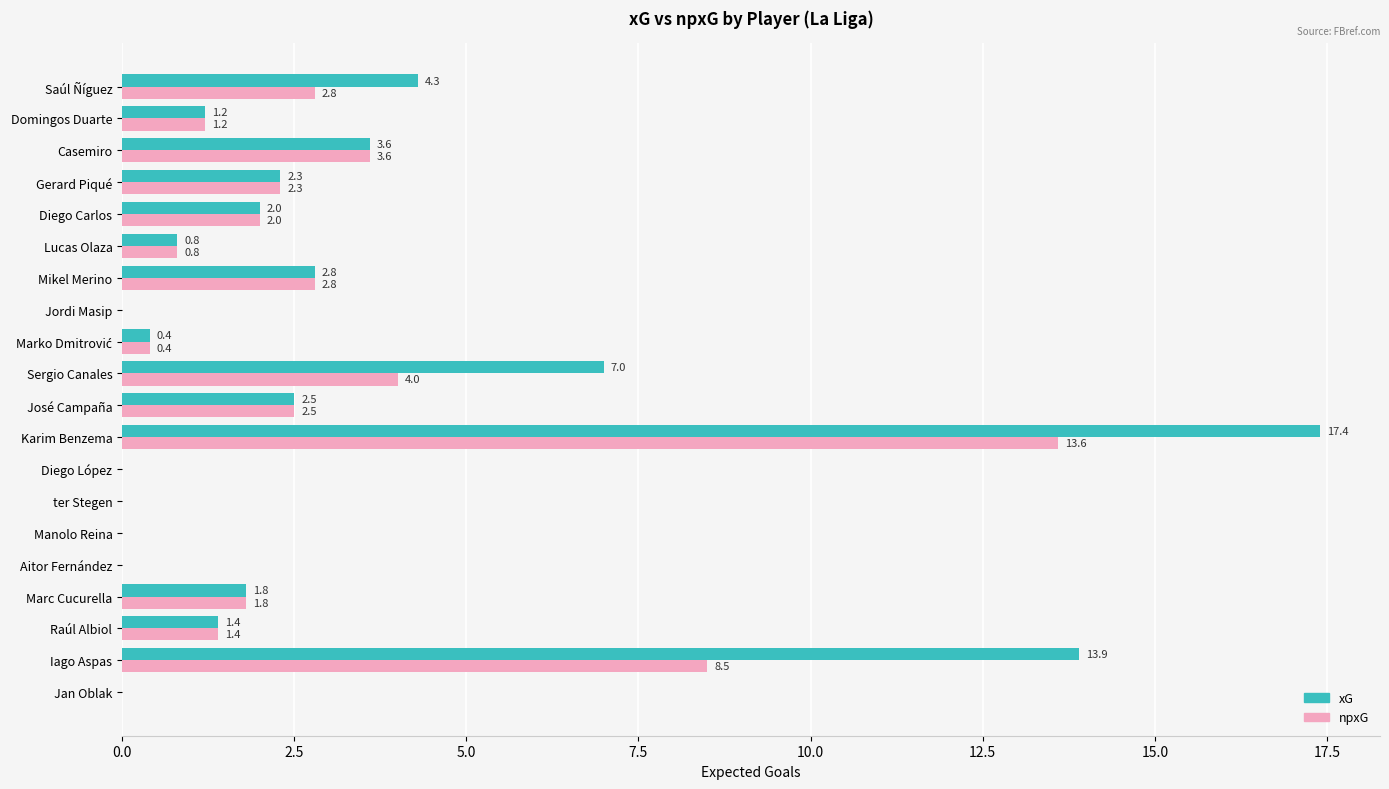

Where is npxG nearest to the value 6?

Sergio Canales